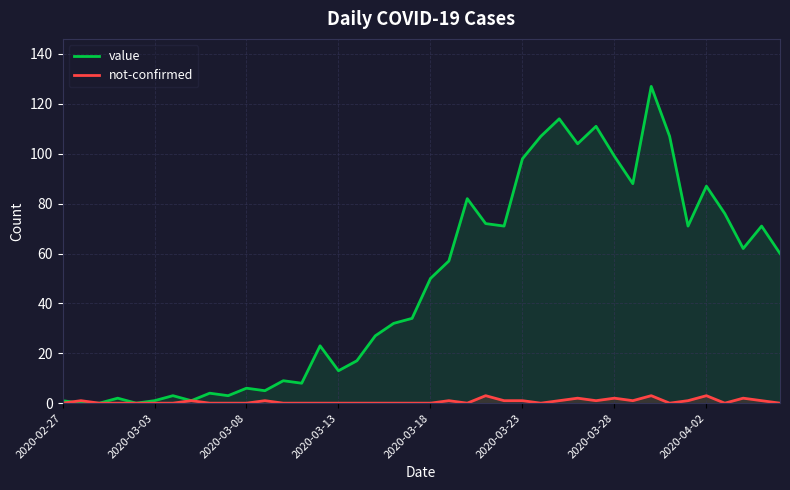

What is the average value of the value series?

48